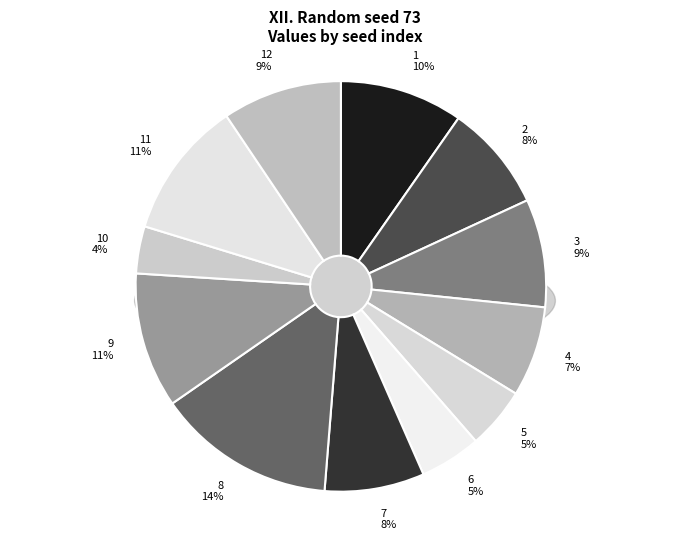

Is 3 the majority of the pie?

No